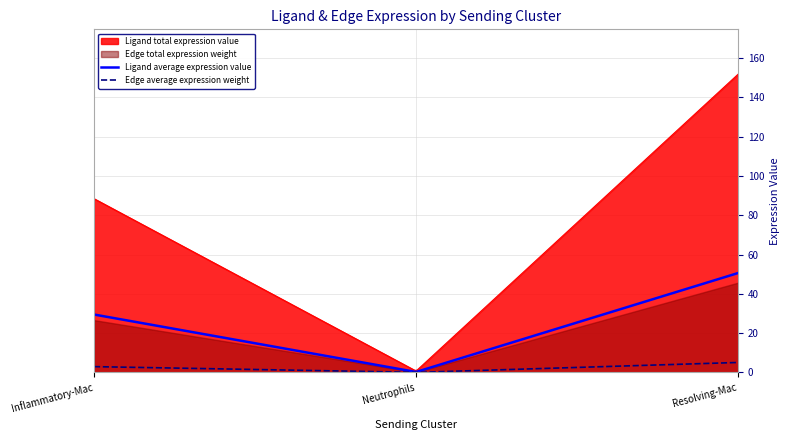

Reading left to right, what are all the values shown in this chart?

Ligand average expression value: 29.5	0.2	50.6
Ligand total expression value: 88.4	0.7	151.8
Edge average expression weight: 3.0	0.0	5.1
Edge total expression weight: 26.6	0.2	45.7